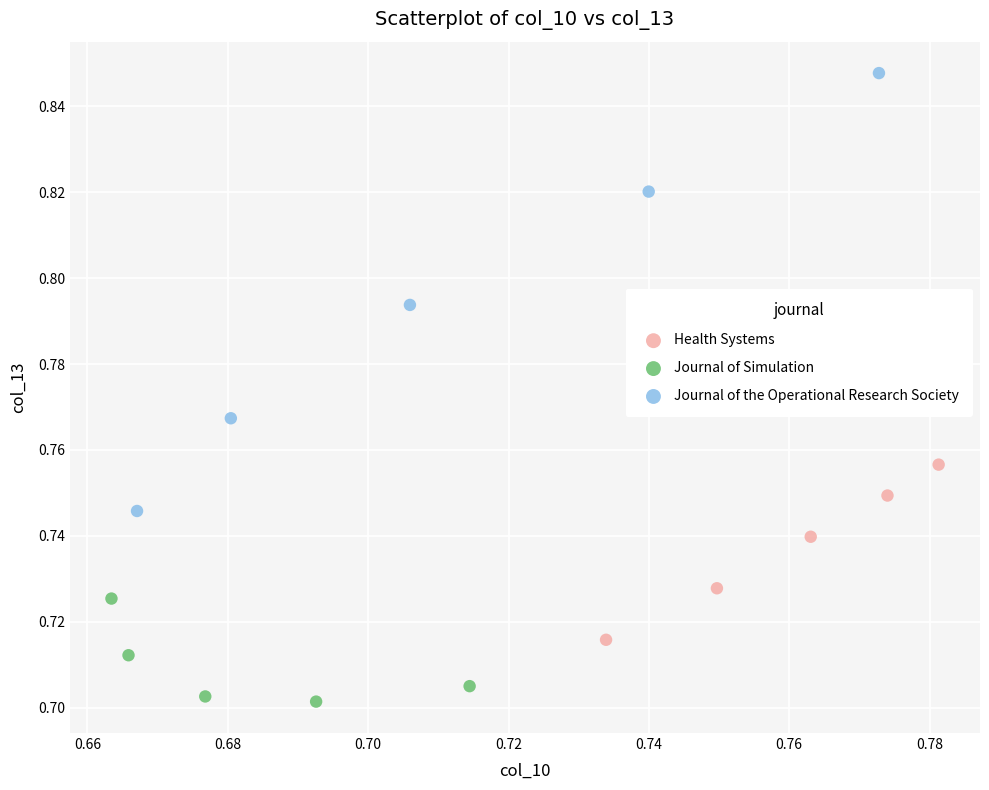

Which series contains the highest Y value?

Journal of the Operational Research Society